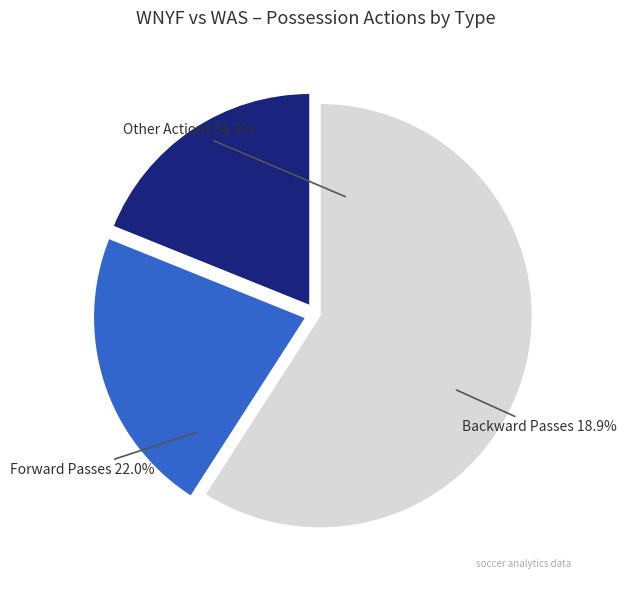

Does F represent more than half of the total?

No